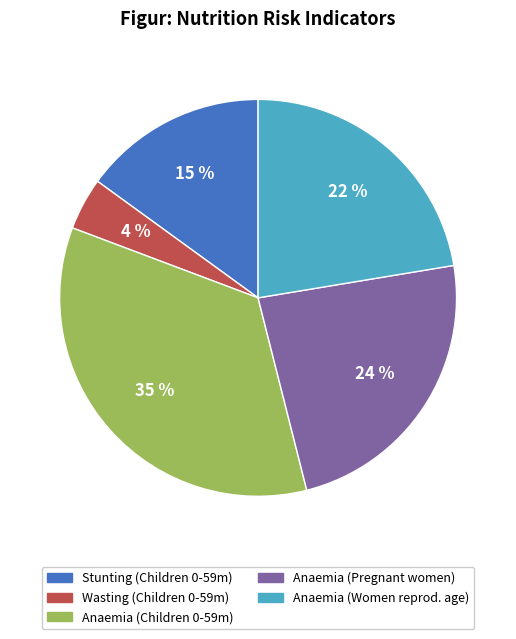

Does any single category account for the majority?

No